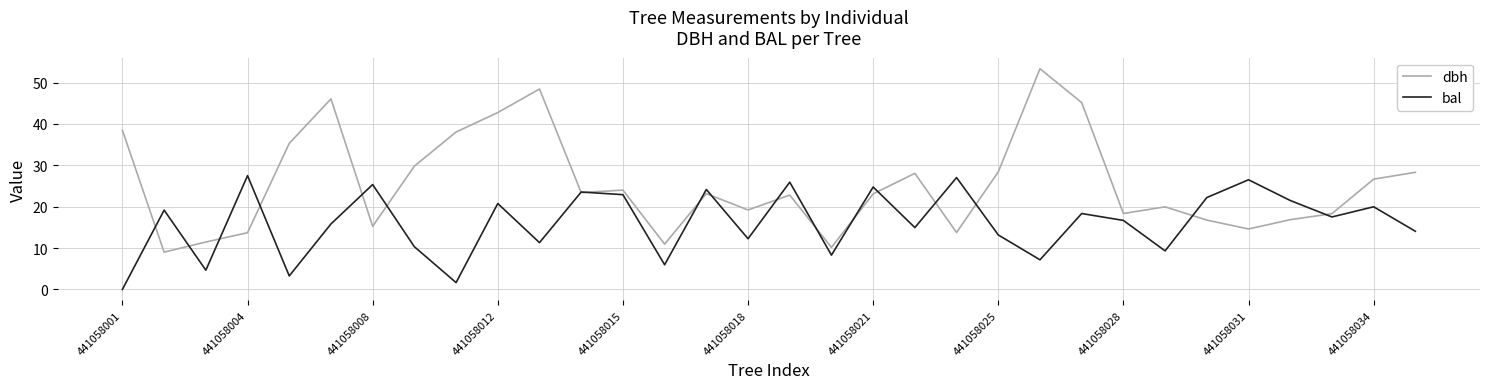

True or false: bal and dbh cross at least once.

True